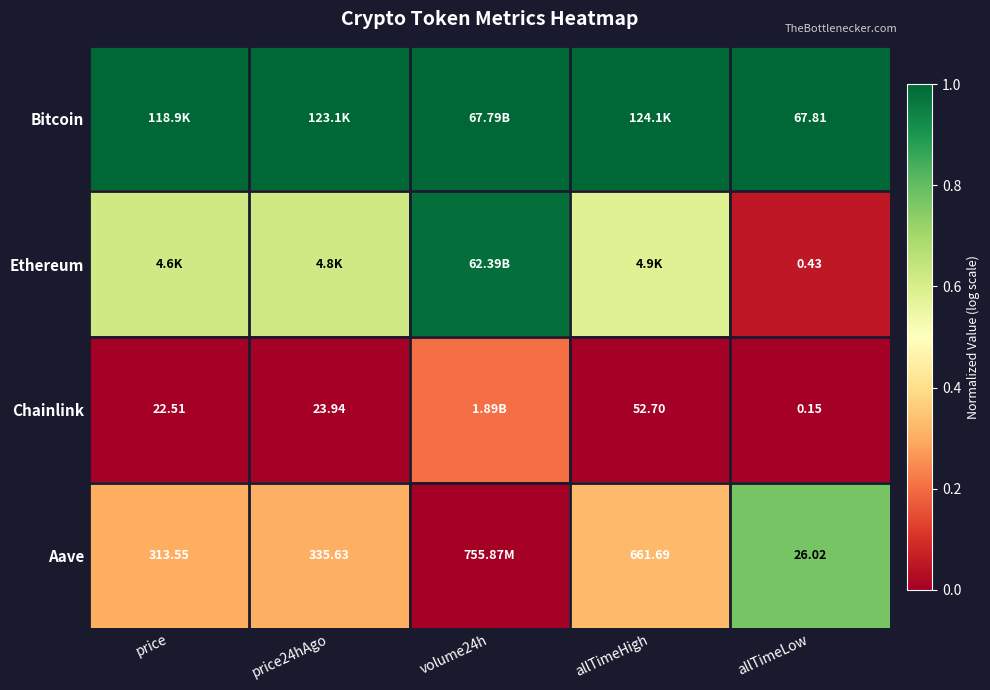

At allTimeLow, list the series in order from smallest to largest.

Chainlink, Ethereum, Aave, Bitcoin